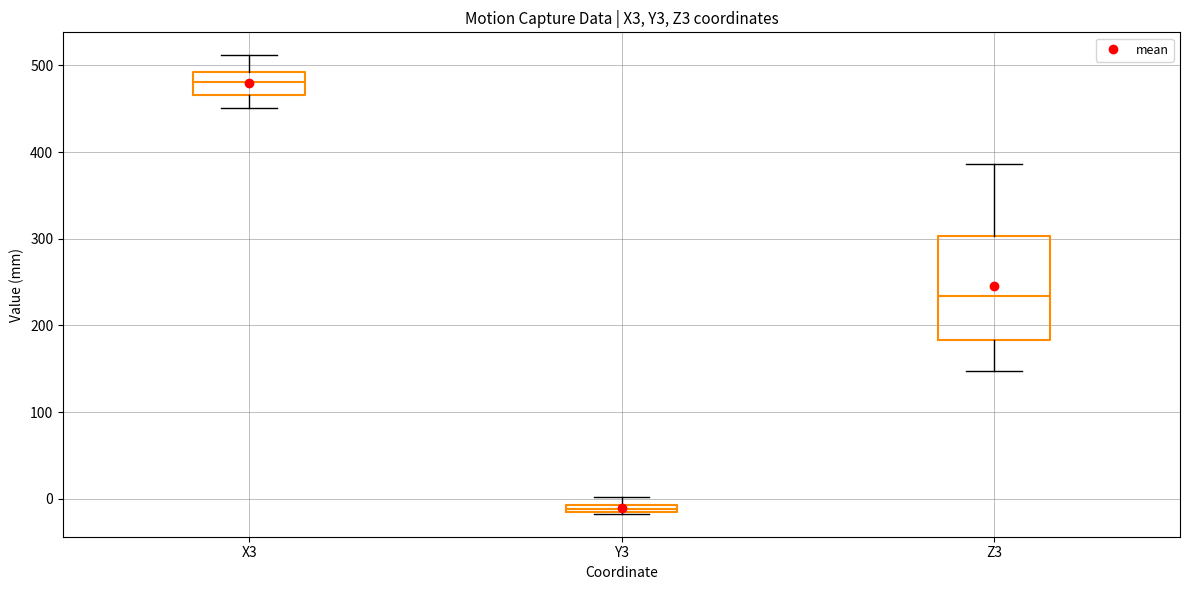

Where does the lower whisker of the box for X3 end on the y-axis? The values are not printed on the chart, so give them approximately, as read against the axis.

450